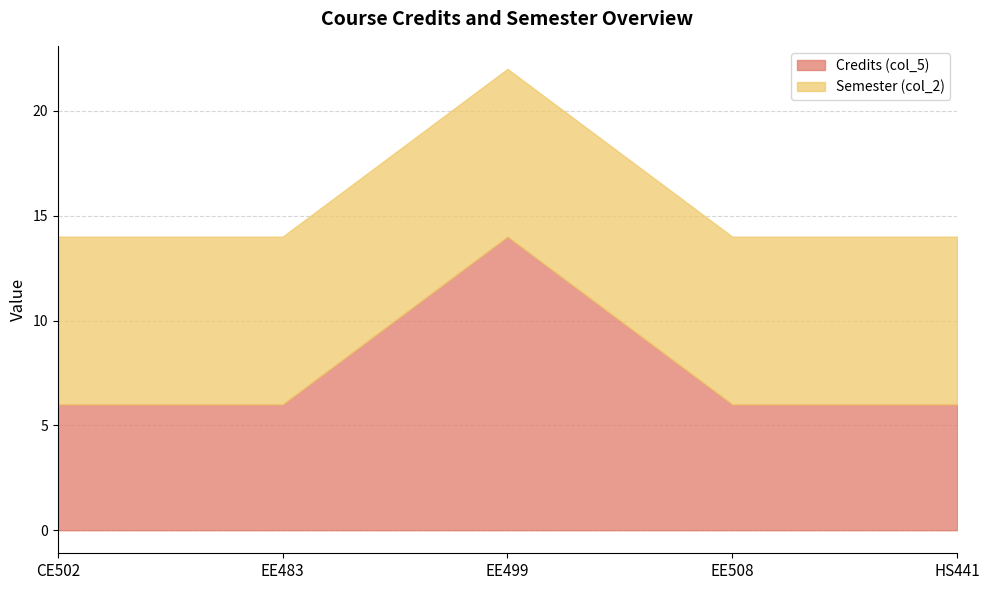

The value of Semester (col_2) at EE499 is 8. True or false?

True